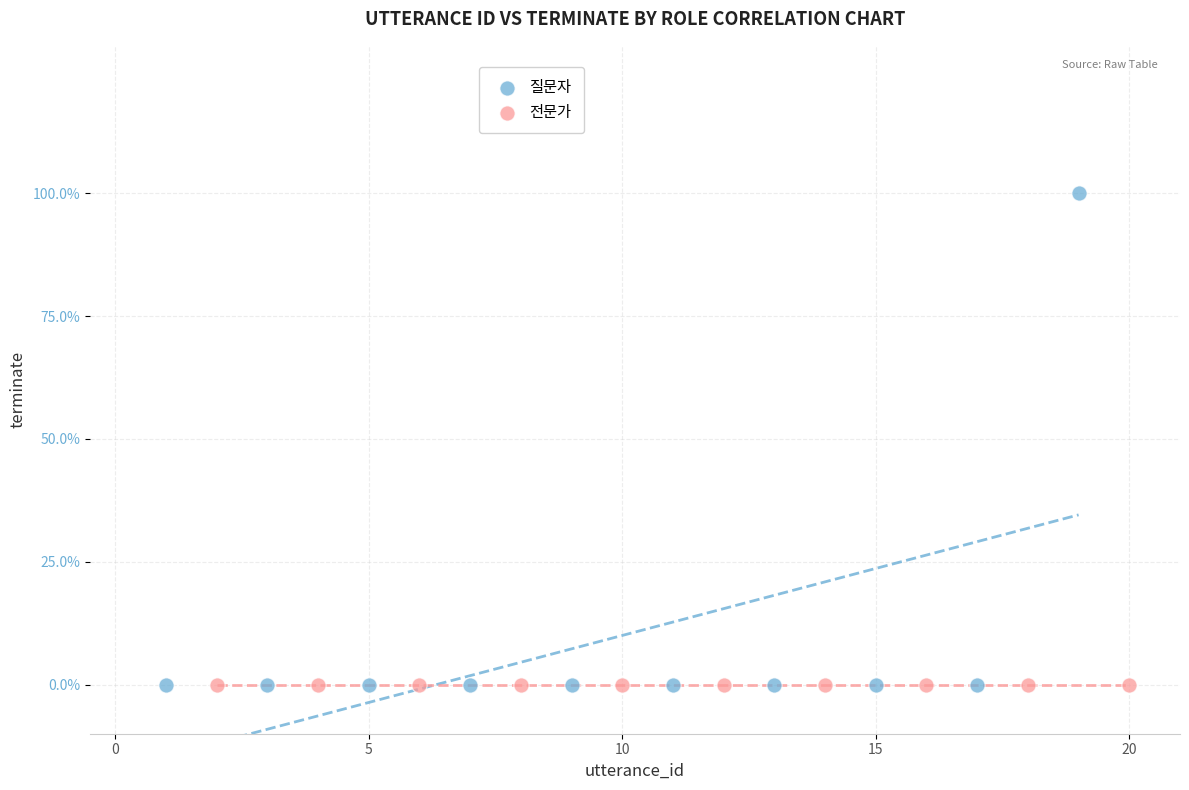

What are all the series names shown in the legend?

질문자, 전문가